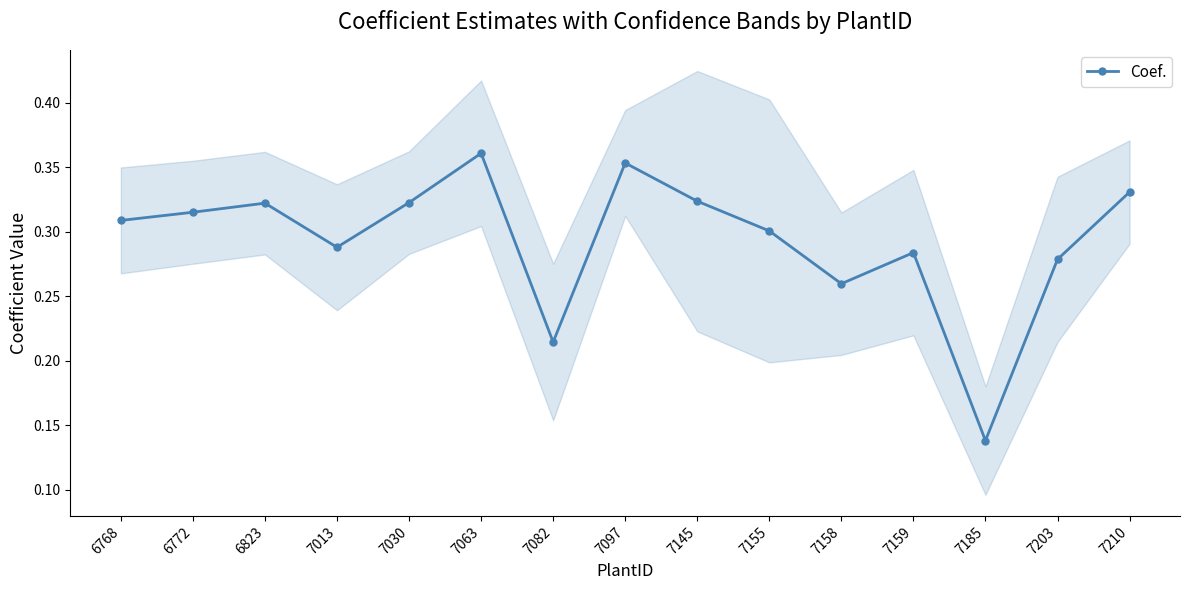

Reading left to right, transcribe all the data shown in this chart.

6768=0.3	6772=0.3	6823=0.3	7013=0.3	7030=0.3	7063=0.4	7082=0.2	7097=0.4	7145=0.3	7155=0.3	7158=0.3	7159=0.3	7185=0.1	7203=0.3	7210=0.3